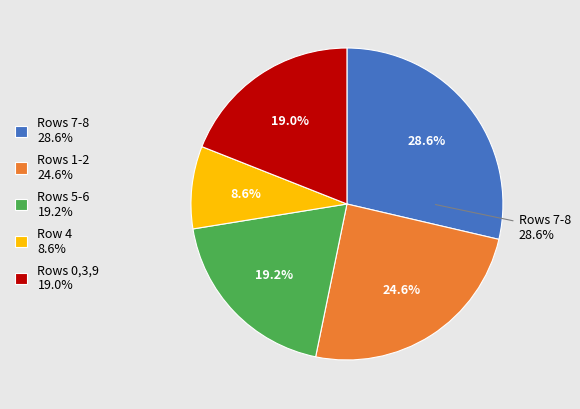

Between 7 and 9, which is larger?

7